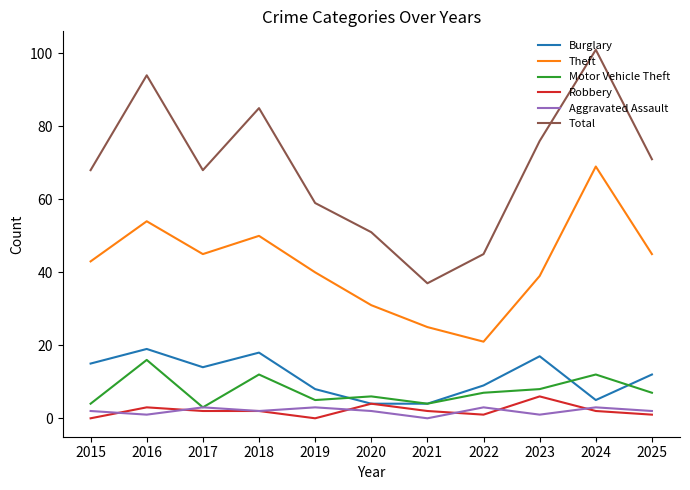

Which series has the largest range (max minus min)?

Total